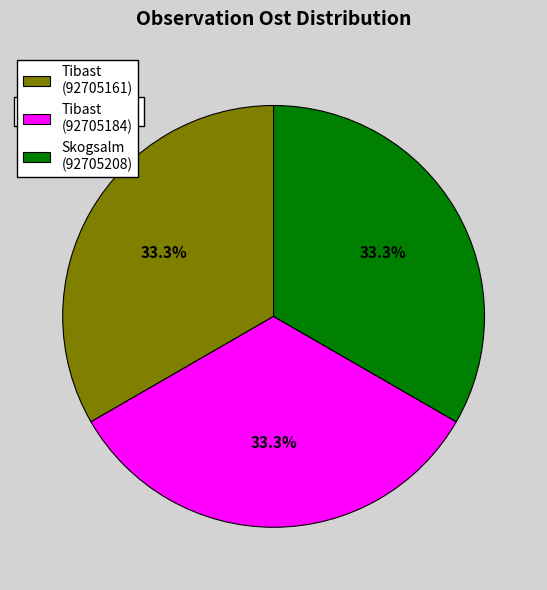

Does Tibast (92705161) account for over 50% of the chart?

No